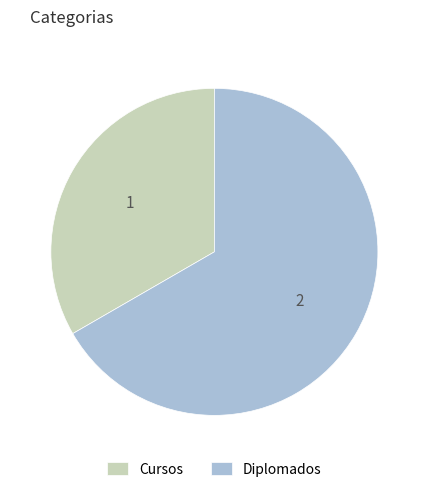

The Cursos slice represents 23% of the pie. True or false?

False